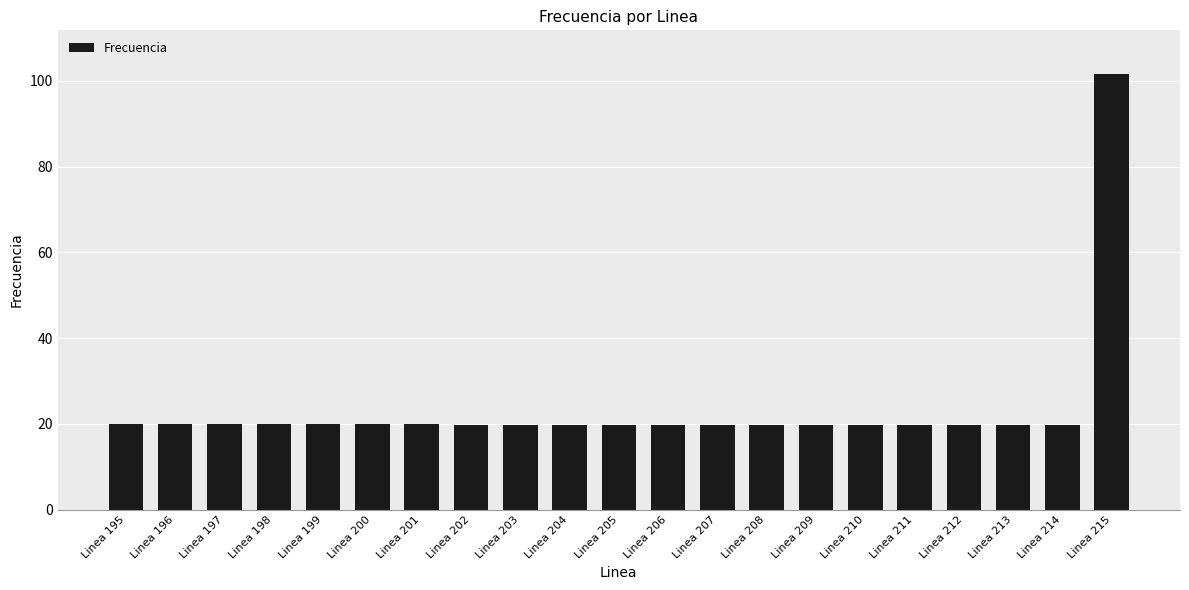

What is the sum of all values?

498.3